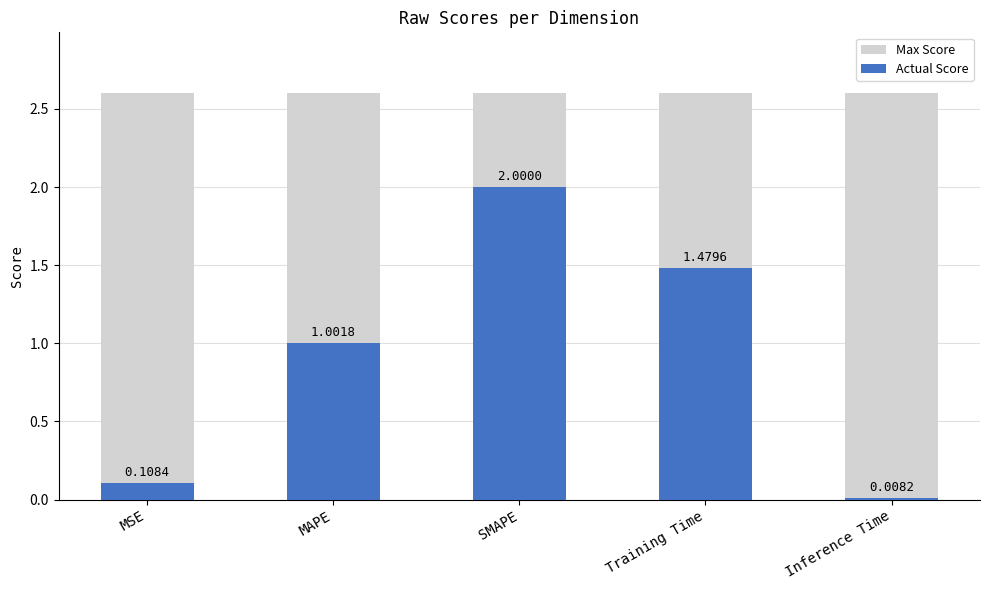

How many groups of bars are there?

5